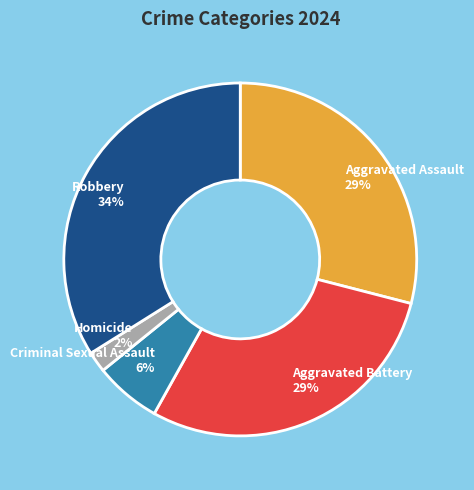

The Aggravated Battery slice represents 29% of the pie. True or false?

True